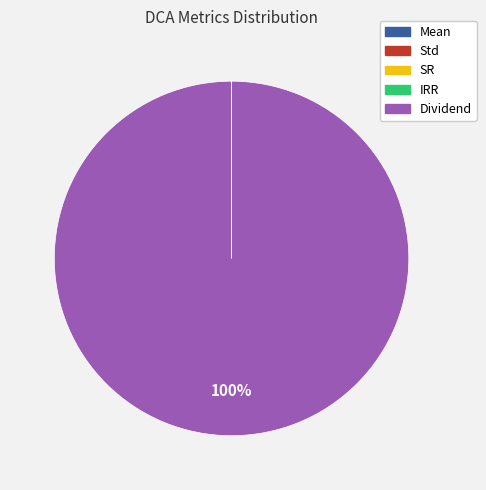

Does any single category account for the majority?

Yes